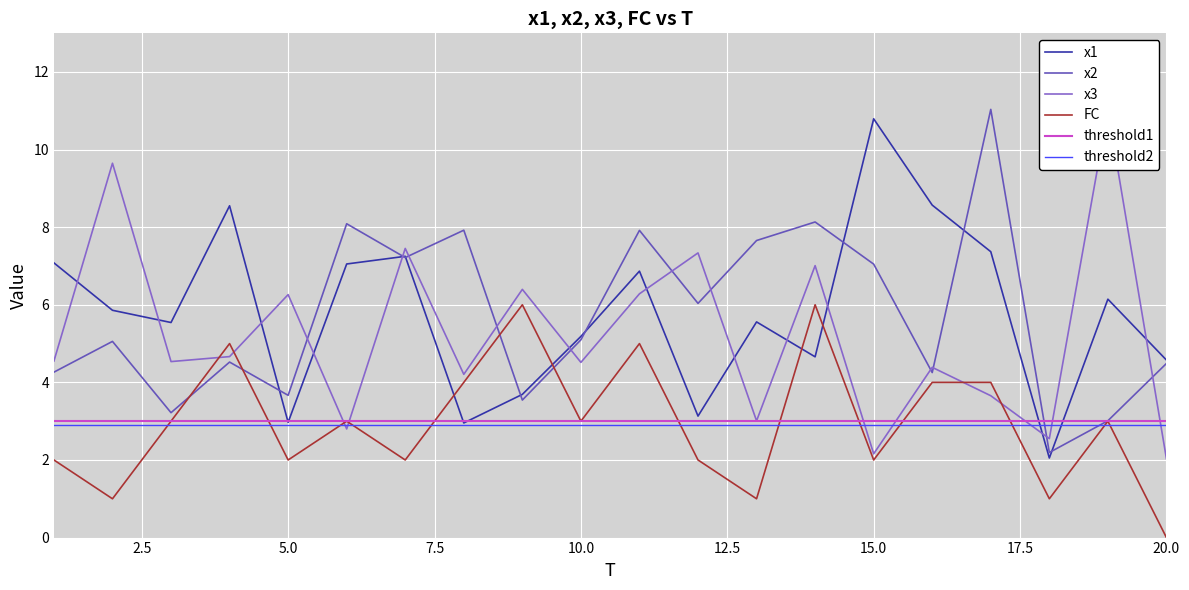

Which series ends up on top after the final intersection of FC and x1?

x1